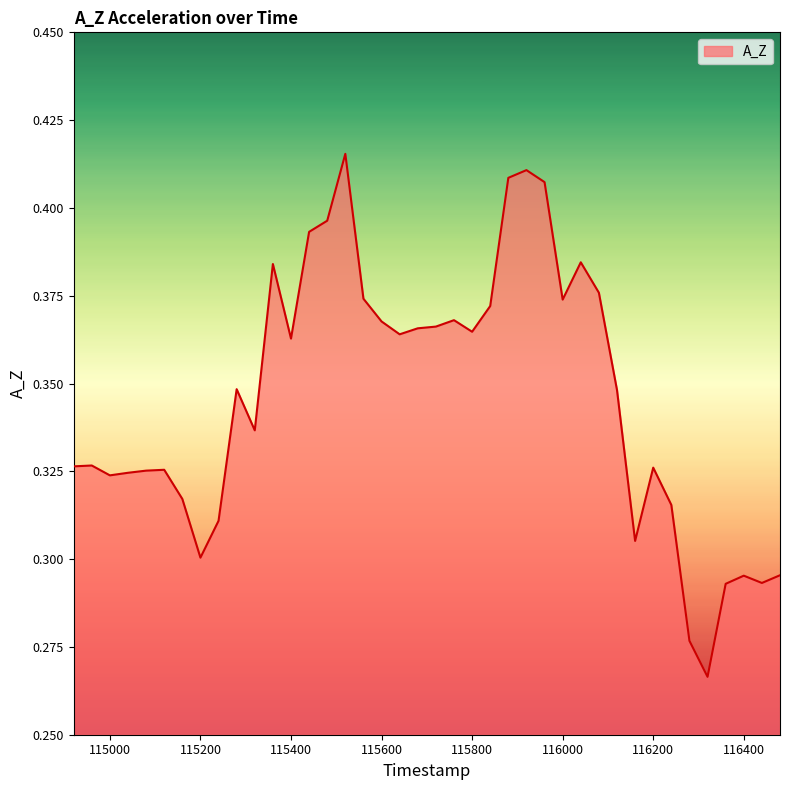

How many interior local valleys (lower than both neighbors) does the data have?

10